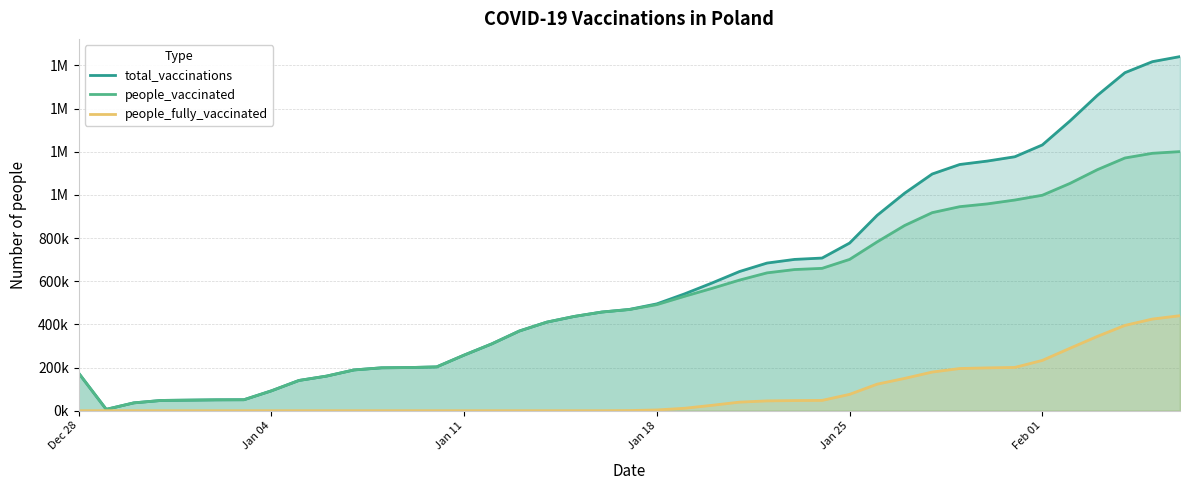

What is the sum of all people_fully_vaccinated values?

3469604